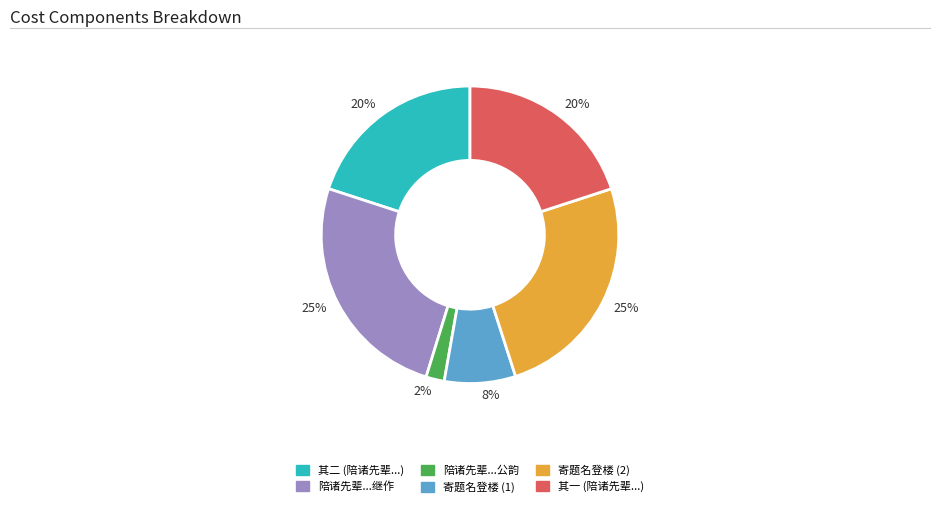

Is there any slice that represents more than half of the pie?

No